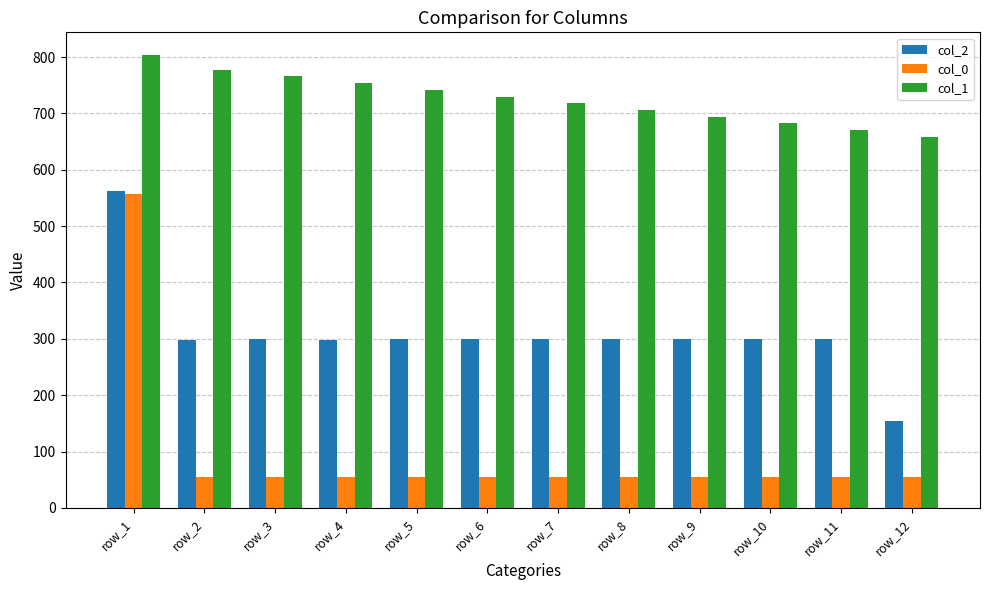

At how many categories does at least one series exceed 518?

12